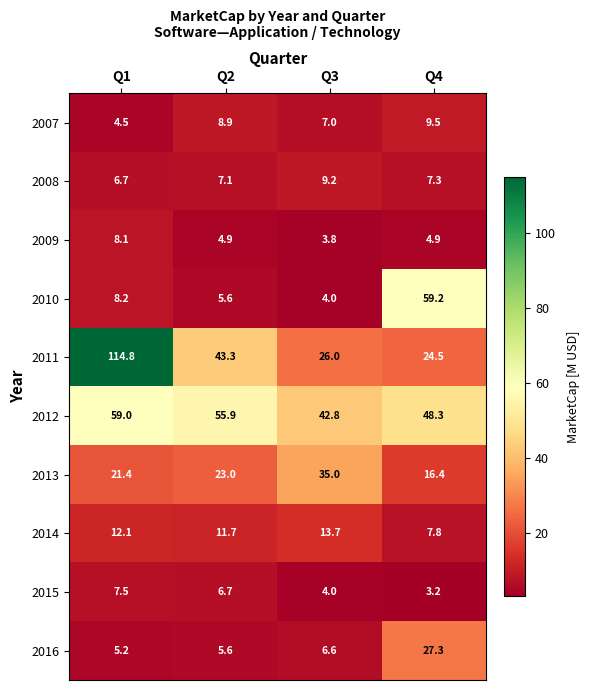

The value of 2011 at Q4 is 43.9. True or false?

False